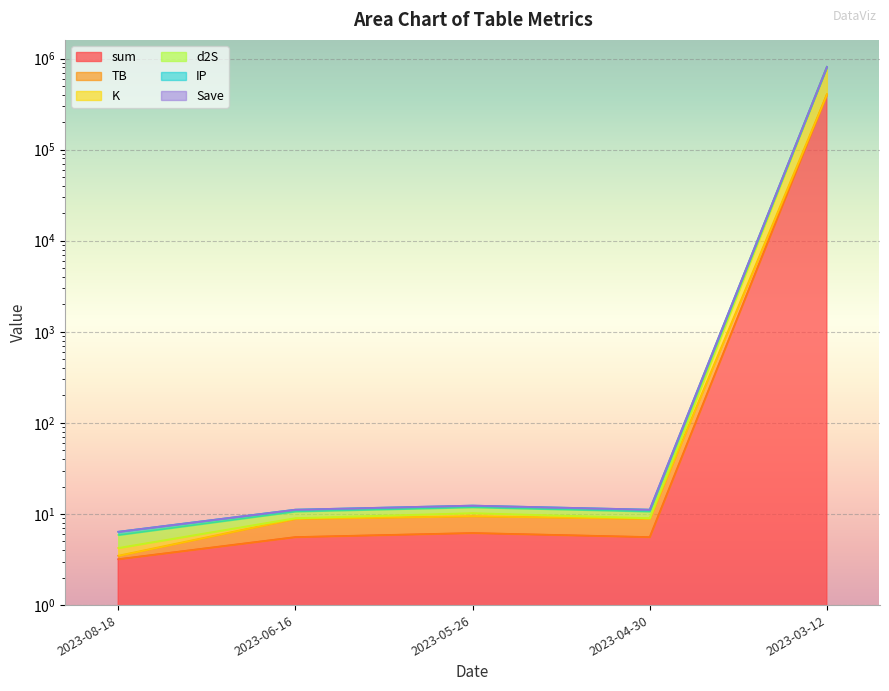

What is the label of the 5th point from the right?

2023-08-18